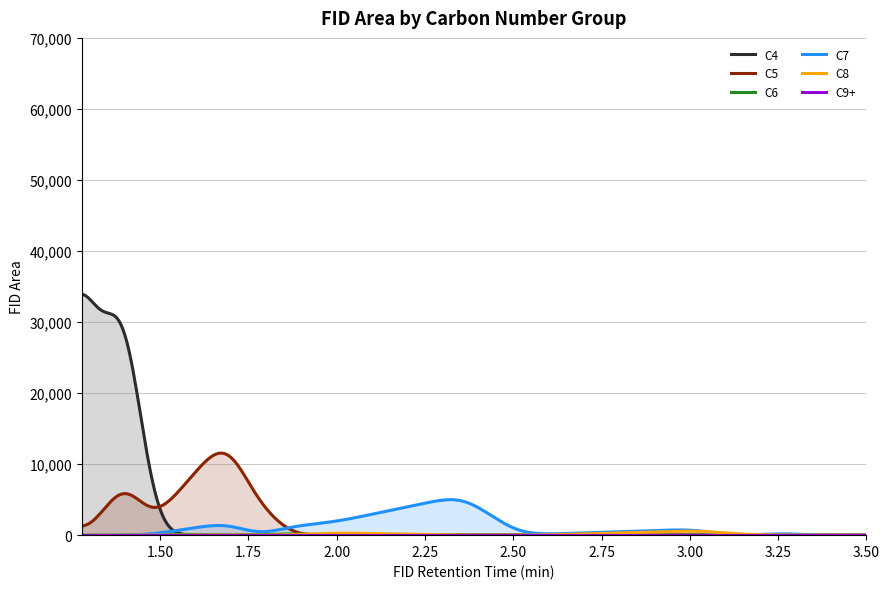

The value of C6 at 1 is 0.0. True or false?

True